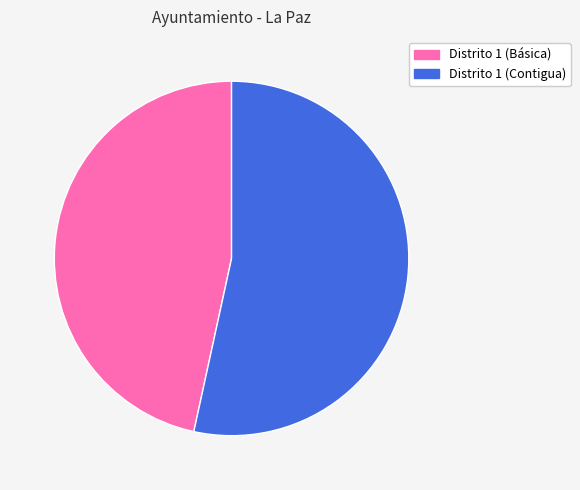

What is the smallest slice in the pie chart?

Distrito 1 (Básica)